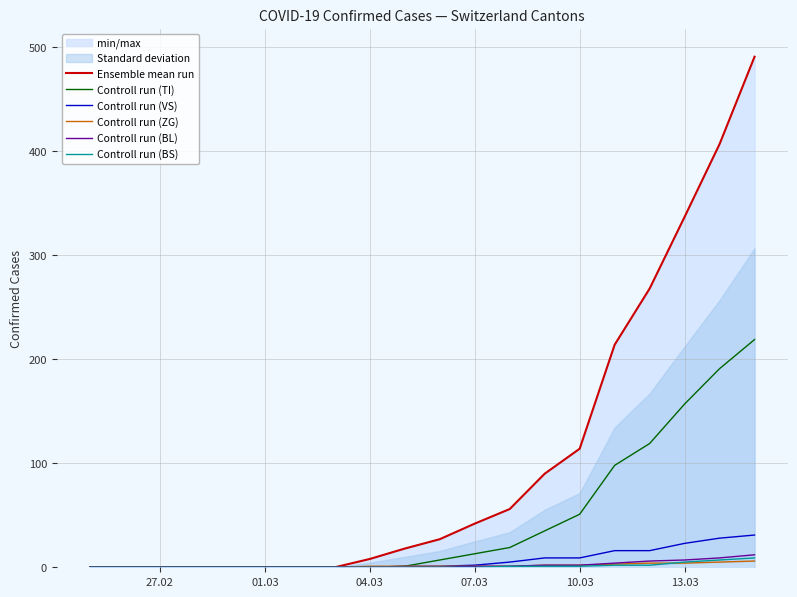

What is the average value of the Controll run (BL) series?

2